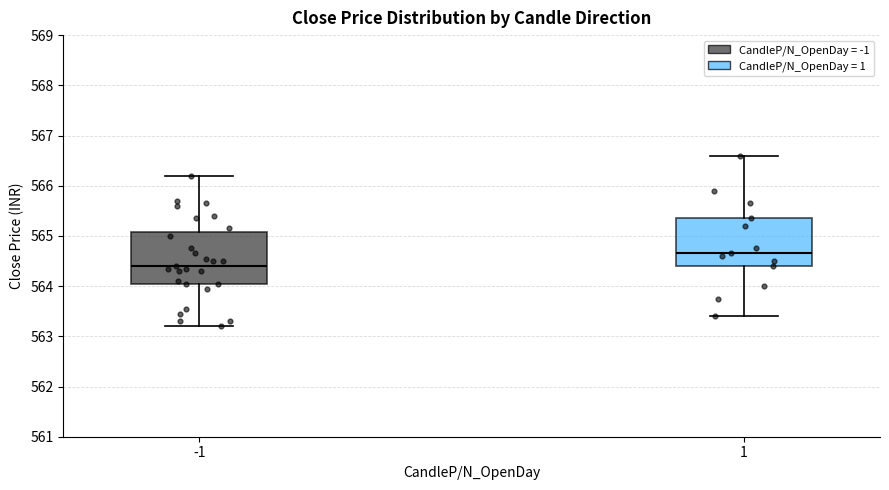

Reading left to right, transcribe this box plot: for each box, give where its median line is, the range the box spans, and where its two whiskers end, as read against the y-axis. The values are not printed on the chart, so give them approximately, as read against the axis.

-1: median 564.4, box 564.1 to 565.1, whiskers 563.2 to 566.2
1: median 564.7, box 564.4 to 565.4, whiskers 563.4 to 566.6